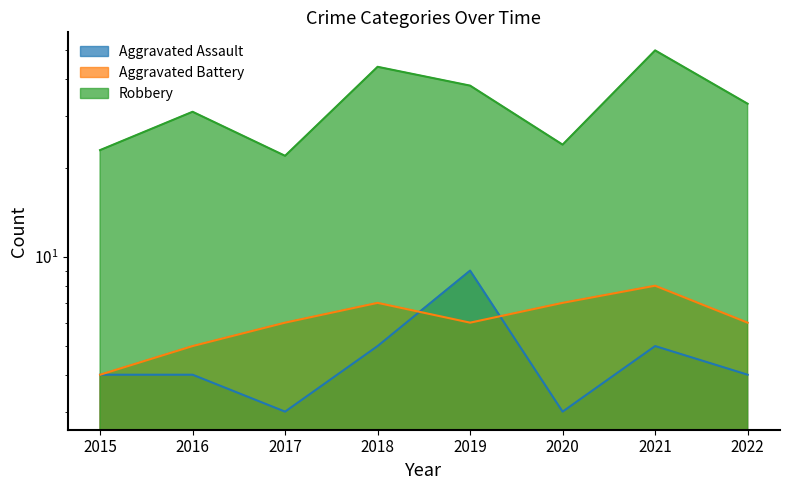

The value of Aggravated Battery at 2016 is 2. True or false?

False